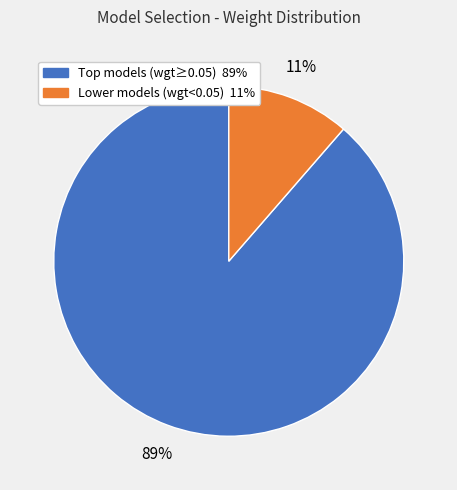

Does any single category account for the majority?

Yes